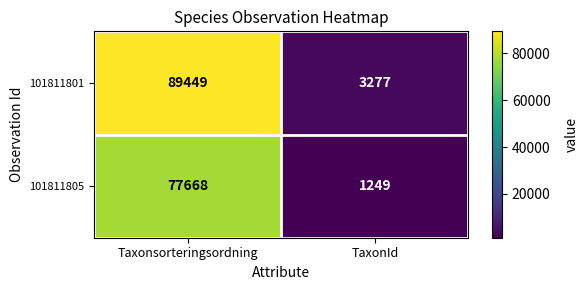

Is it true that 101811801 equals 89449 at Taxonsorteringsordning?

True